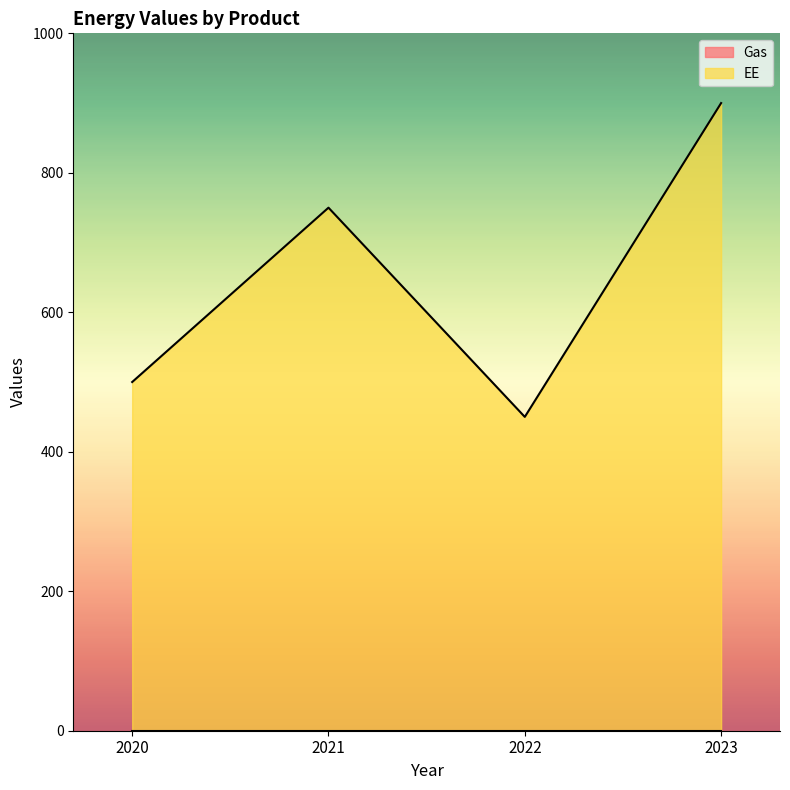

Which category has the lowest value across all series?

2022